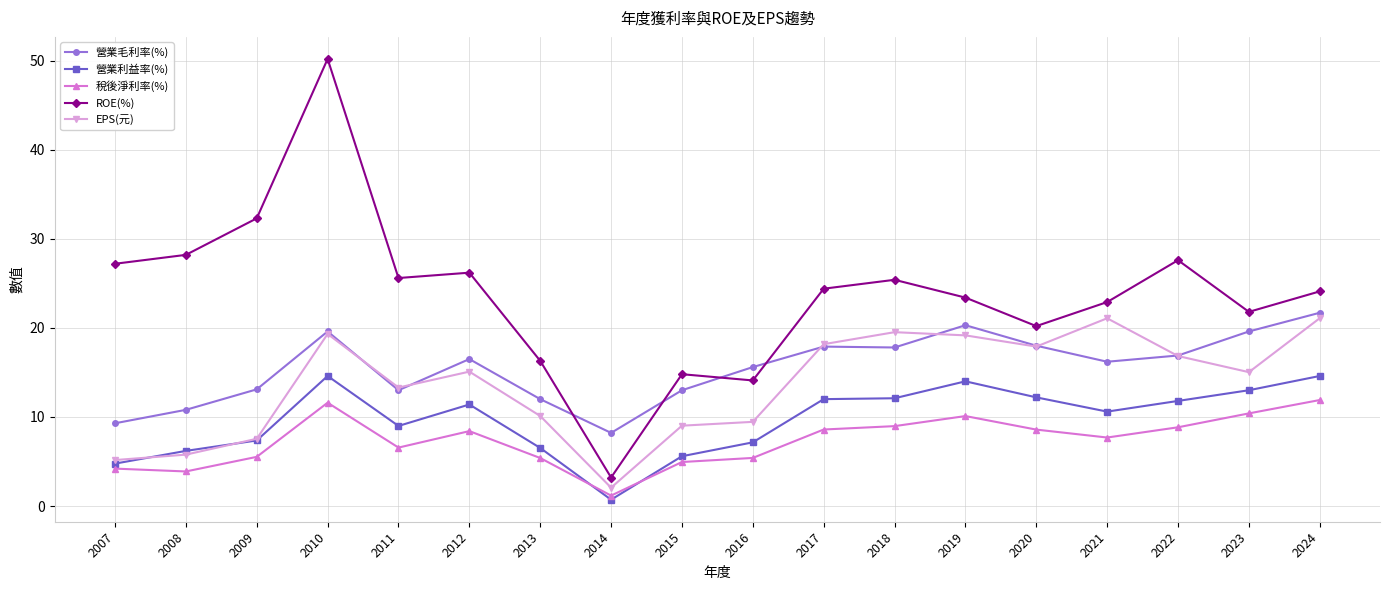

Where is the first local maximum for 營業毛利率(%)?

2010